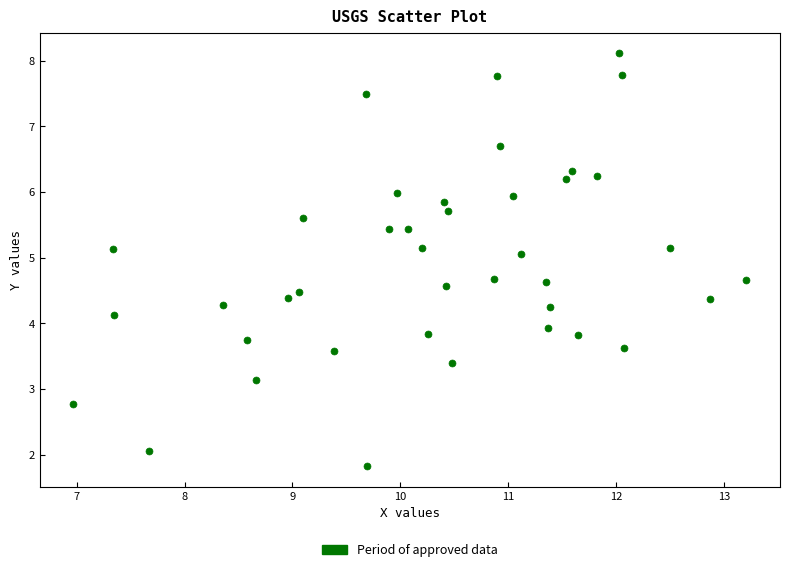

What is the range of X values (max minus min)?

6.2